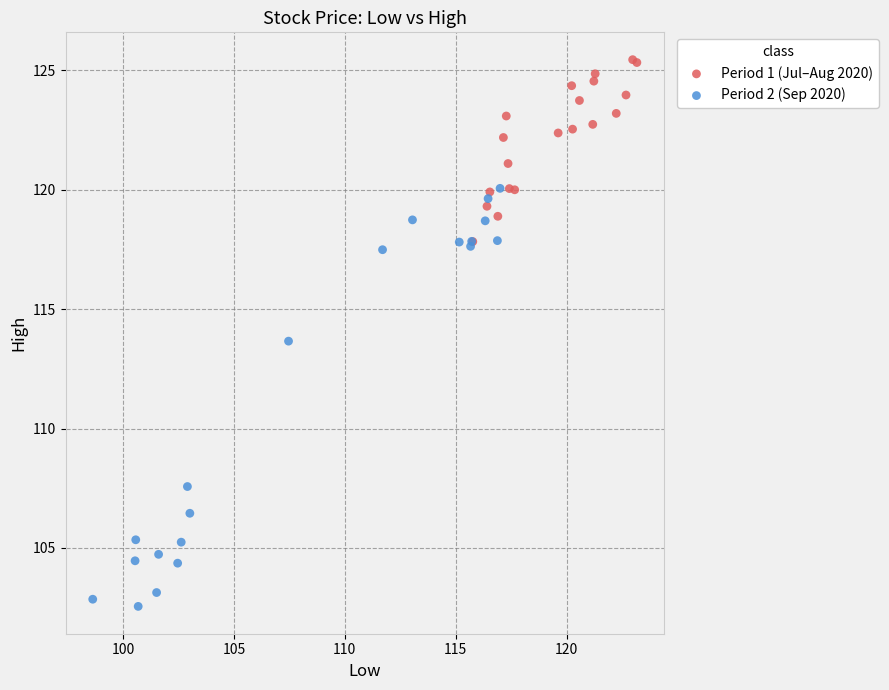

What are all the series names shown in the legend?

Period 1 (Jul–Aug 2020), Period 2 (Sep 2020)